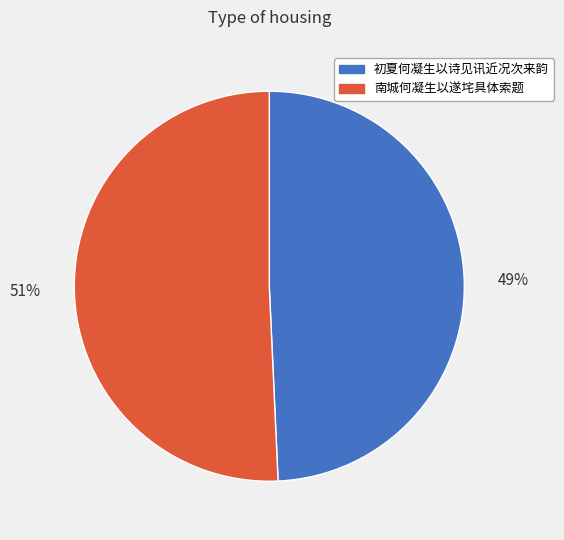

To the nearest percent, what is the average slice percentage?

50%